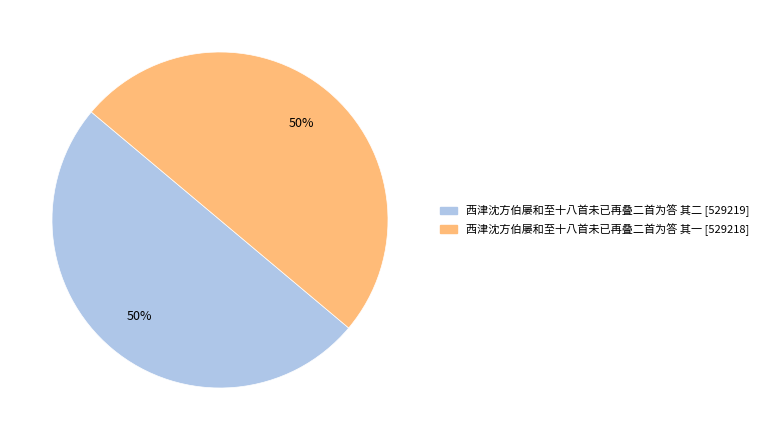

To the nearest percent, what percentage of the pie is 西津沈方伯屡和至十八首未已再叠二首为答 其二?

50%